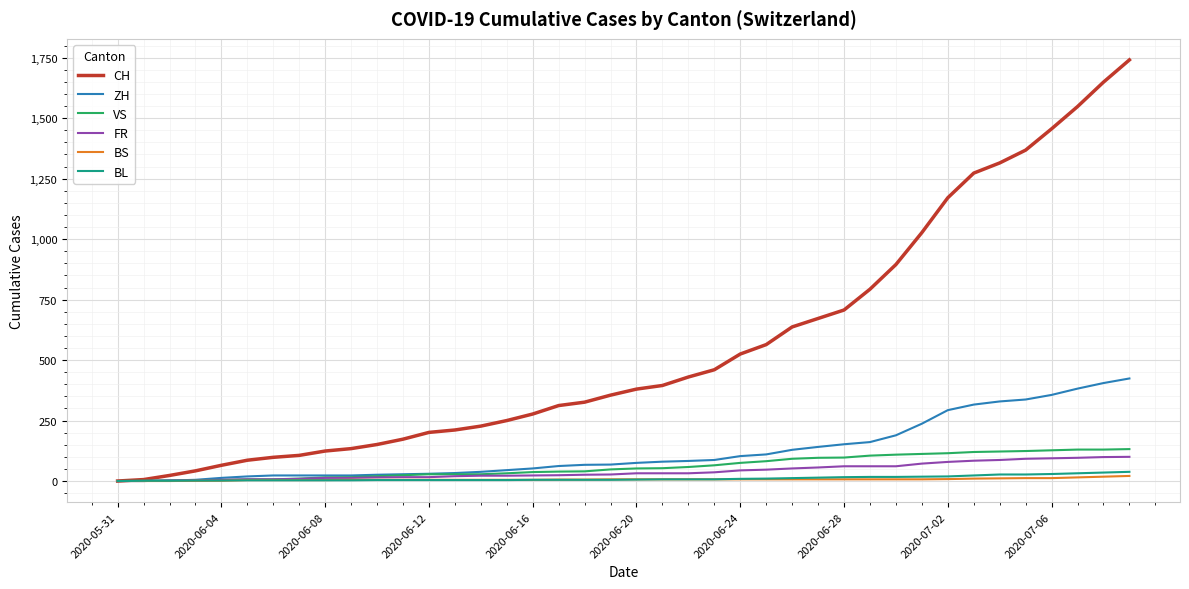

What are all the series names shown in the legend?

CH, ZH, VS, FR, BS, BL